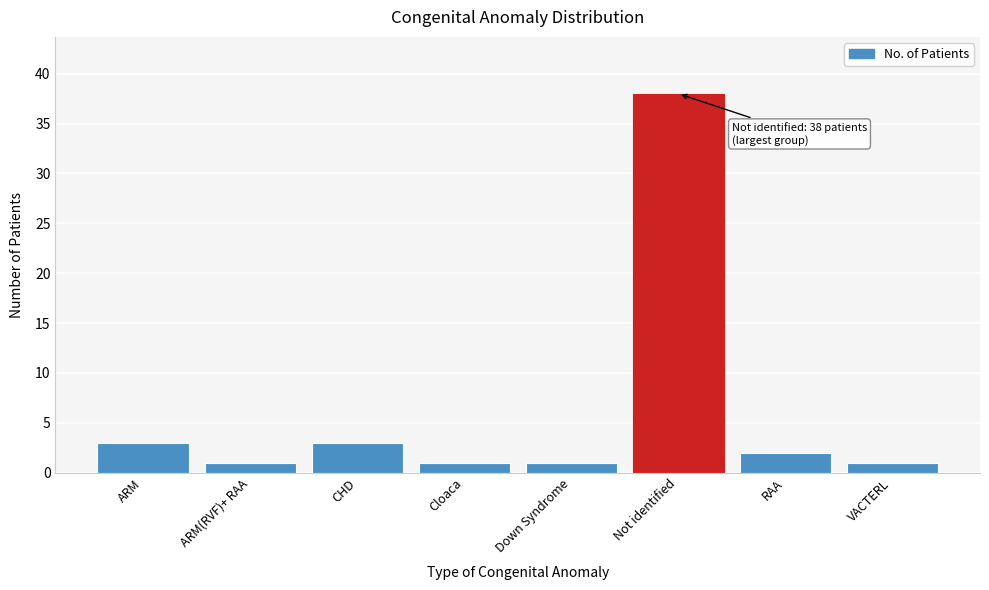

Reading left to right, list all the values displayed in this chart.

ARM=3	ARM(RVF)+ RAA=1	CHD=3	Cloaca=1	Down Syndrome=1	Not identified=38	RAA=2	VACTERL=1